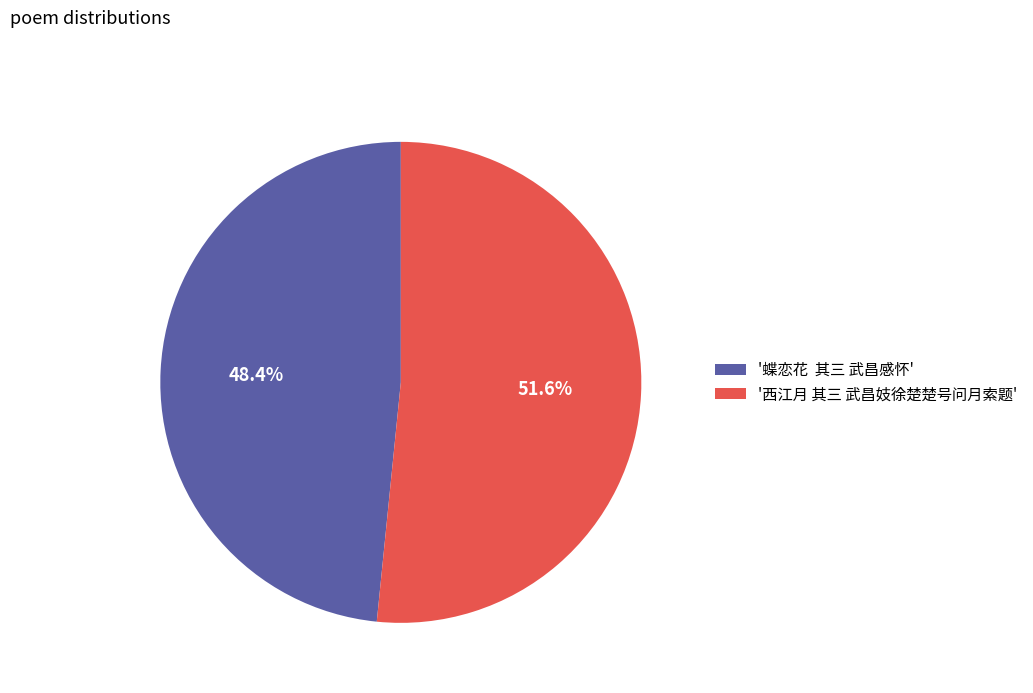

Rank the categories by value from highest to lowest.

'西江月 其三 武昌妓徐楚楚号问月索题', '蝶恋花 其三 武昌感怀'